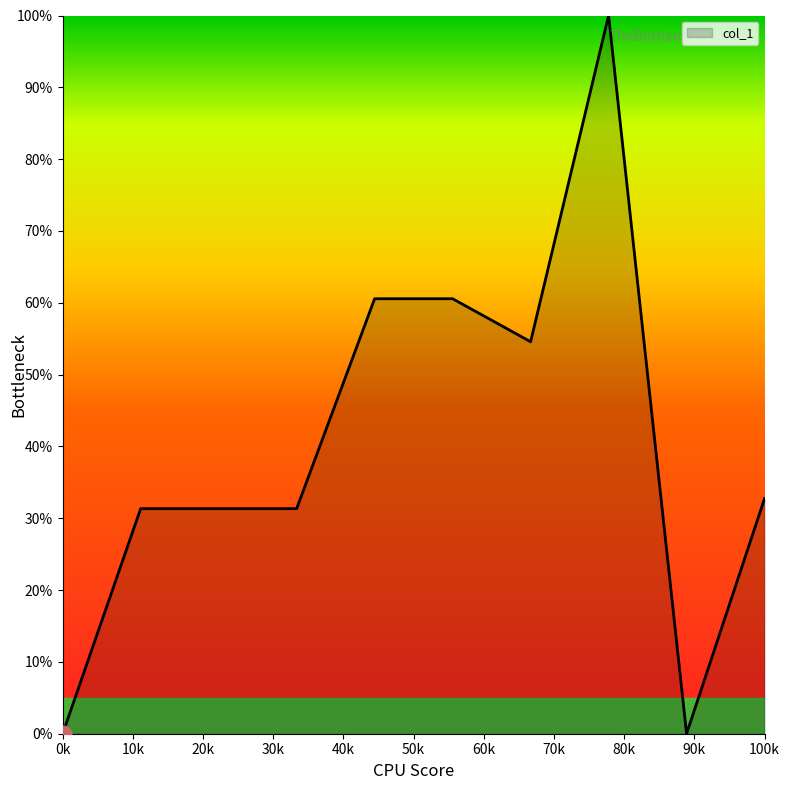

What is the difference between the maximum and minimum values?

100.0